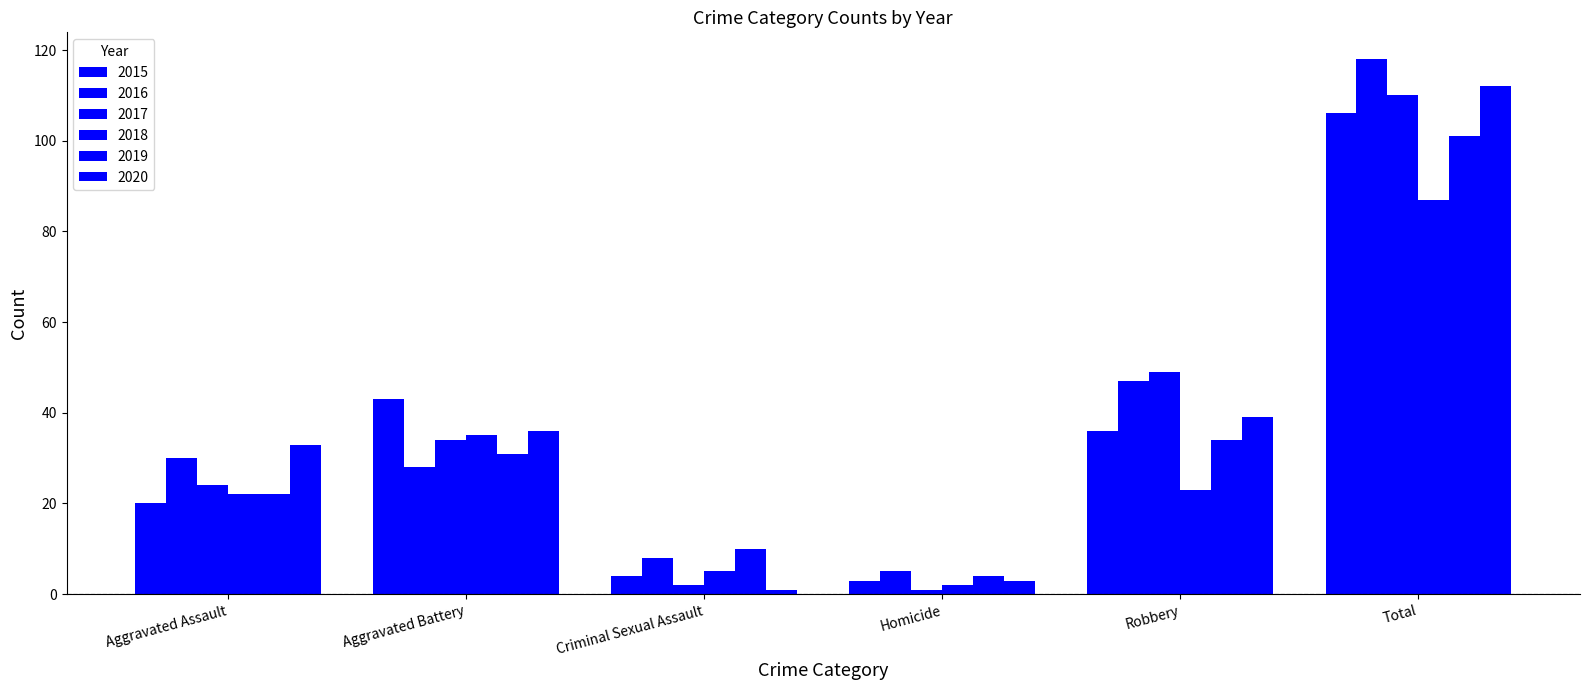

How many bars are there in total?

36